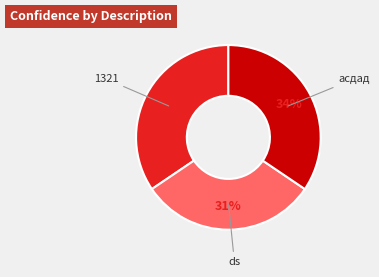

Between ds and асдад, which is larger?

асдад